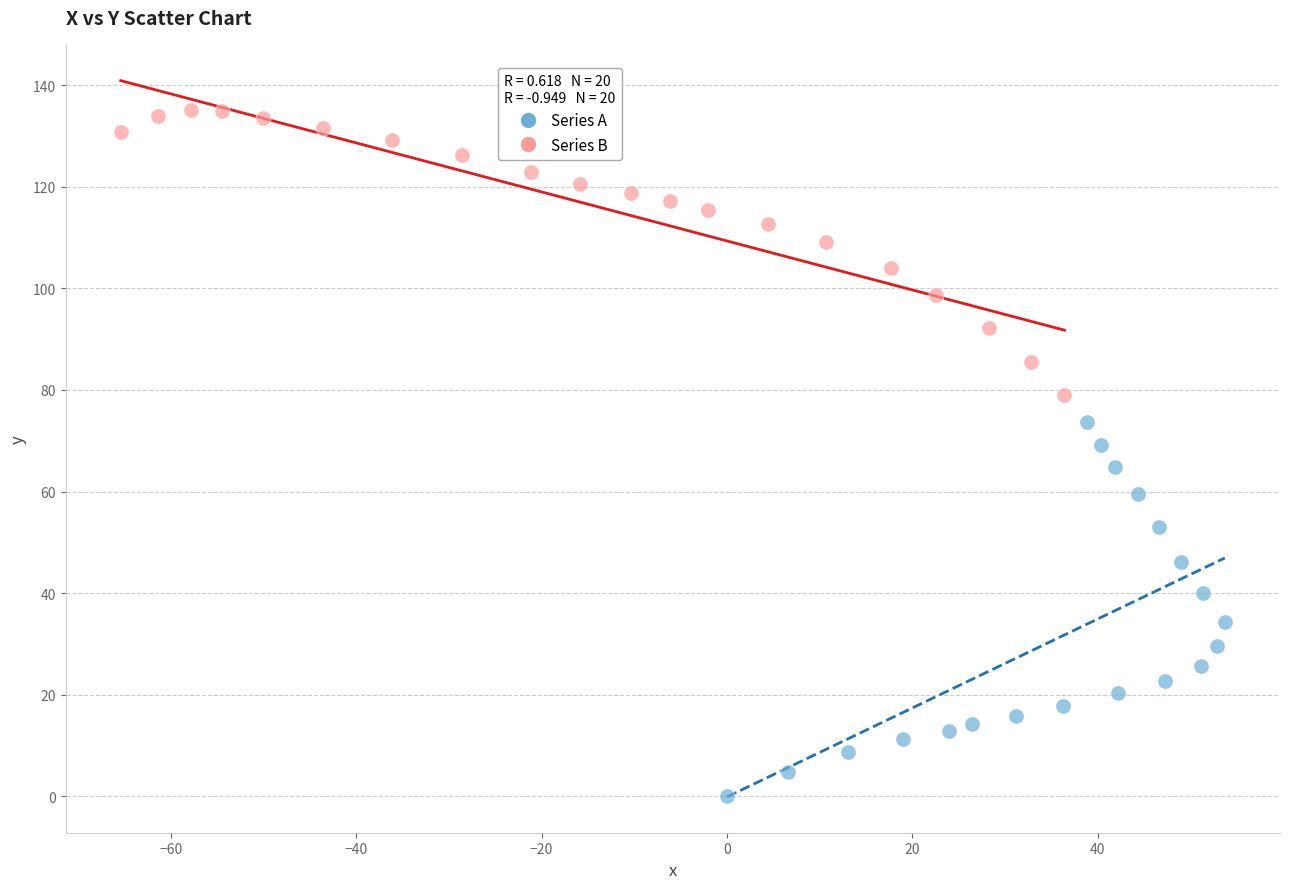

Which series contains the lowest Y value?

Series A